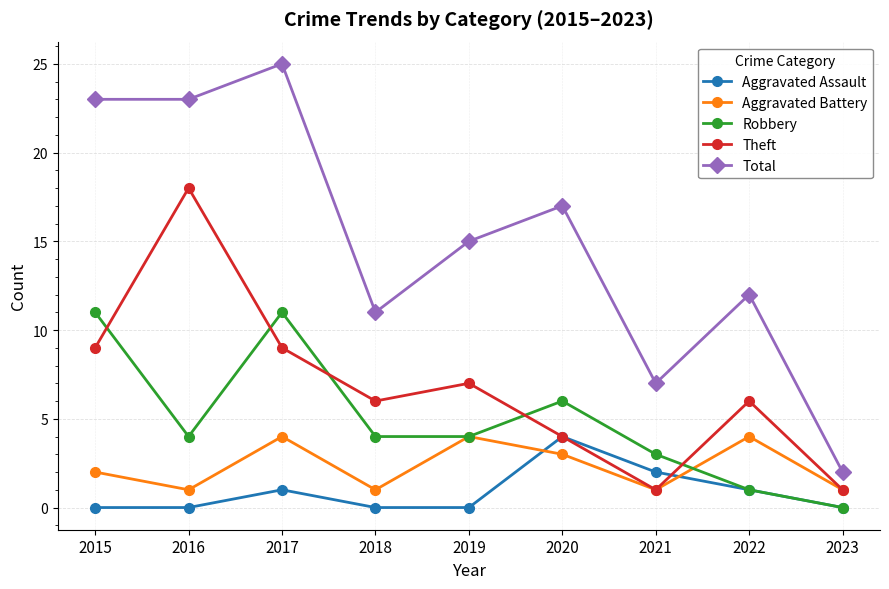

Reading left to right, extract all data points from this chart.

Aggravated Assault: 0	0	1	0	0	4	2	1	0
Aggravated Battery: 2	1	4	1	4	3	1	4	1
Robbery: 11	4	11	4	4	6	3	1	0
Theft: 9	18	9	6	7	4	1	6	1
Total: 23	23	25	11	15	17	7	12	2